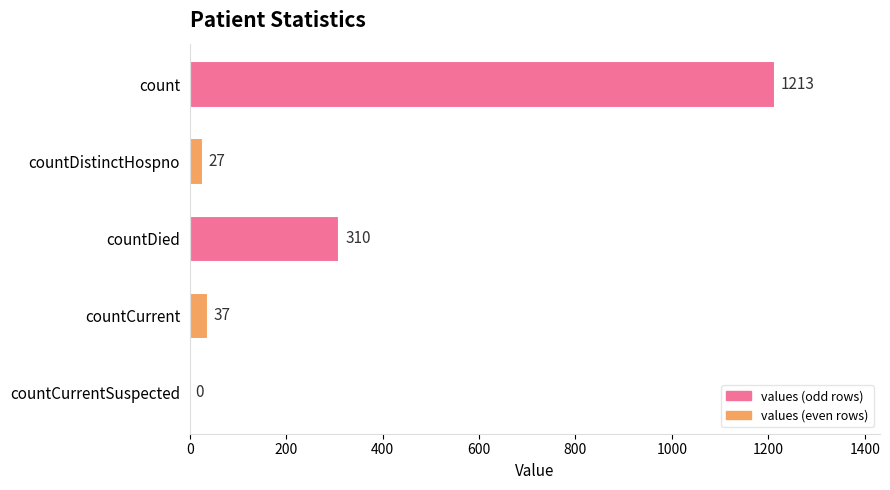

True or false: the data shows 27 at countDistinctHospno.

True